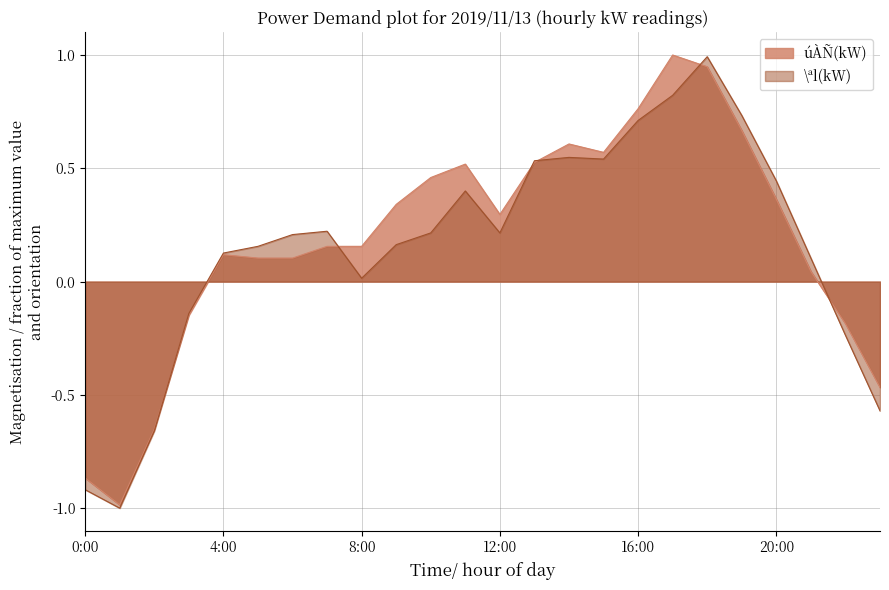

Does the chart have visible grid lines?

Yes